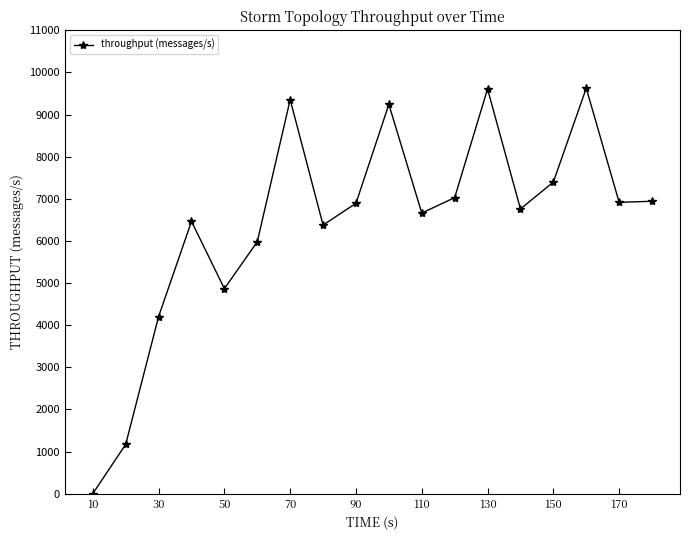

Does the chart display data point markers on the line(s)?

Yes